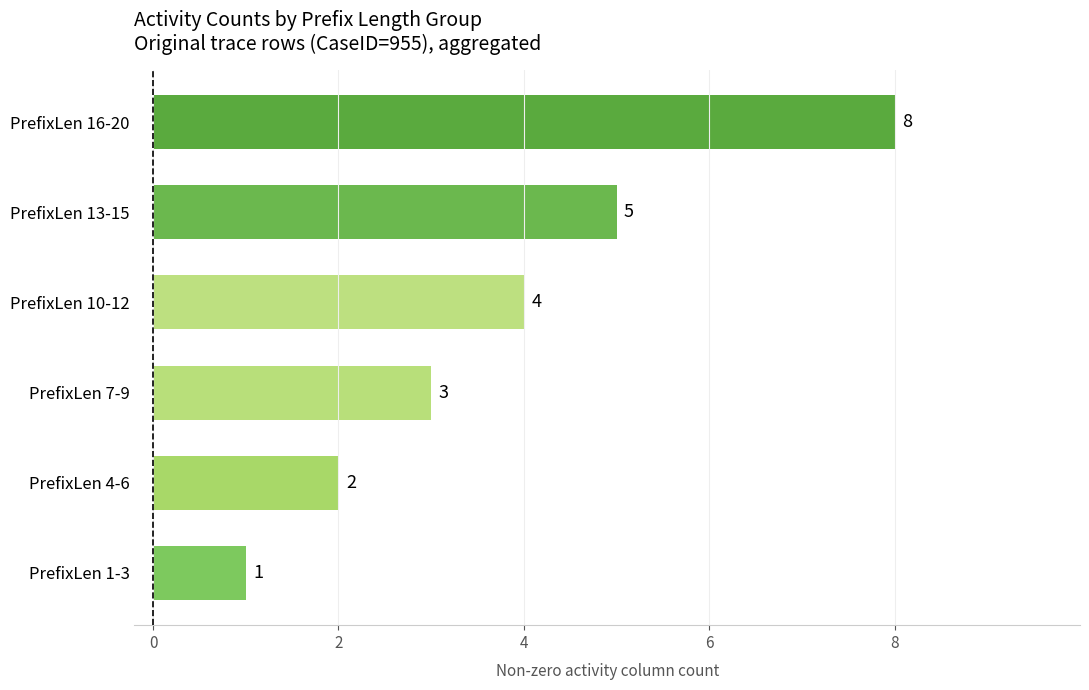

Count the values in the range 2 to 5.

4